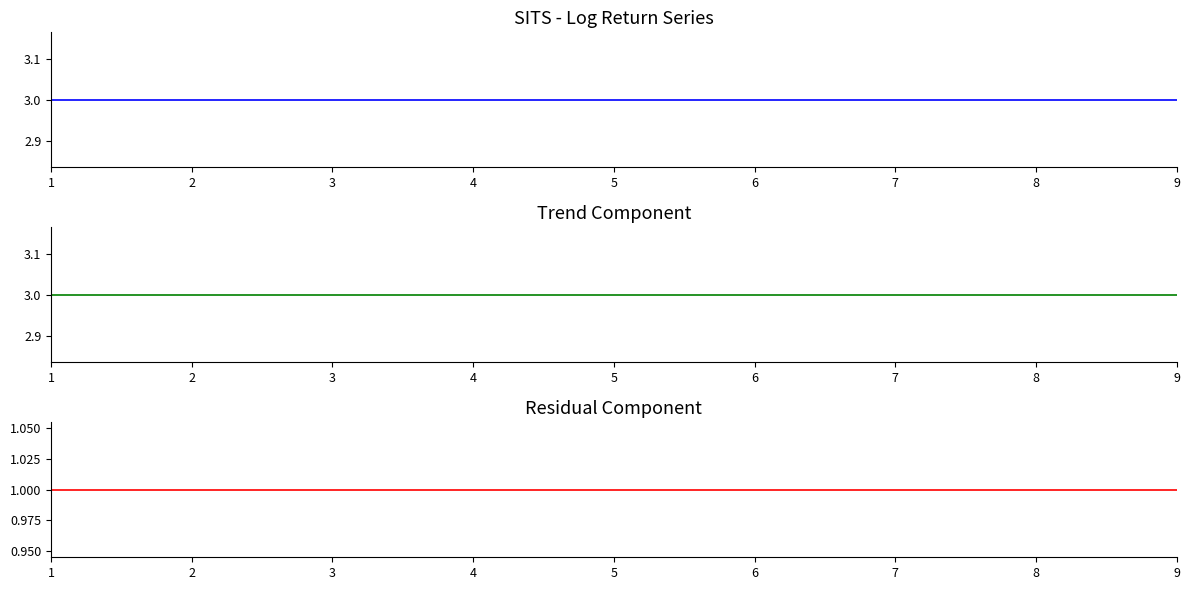

Reading left to right, transcribe all the data shown in this chart.

t: 1=3	2=3	3=3	4=3	5=3	6=3	7=3	8=3	9=3
U: 1=1	2=1	3=1	4=1	5=1	6=1	7=1	8=1	9=1